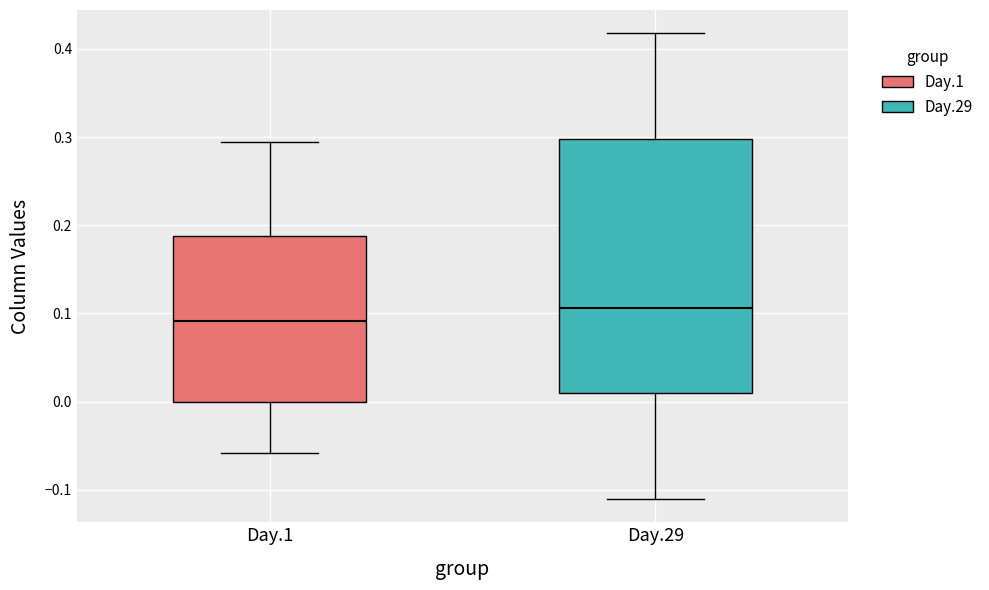

Which box's median line is the lowest?

Day.1